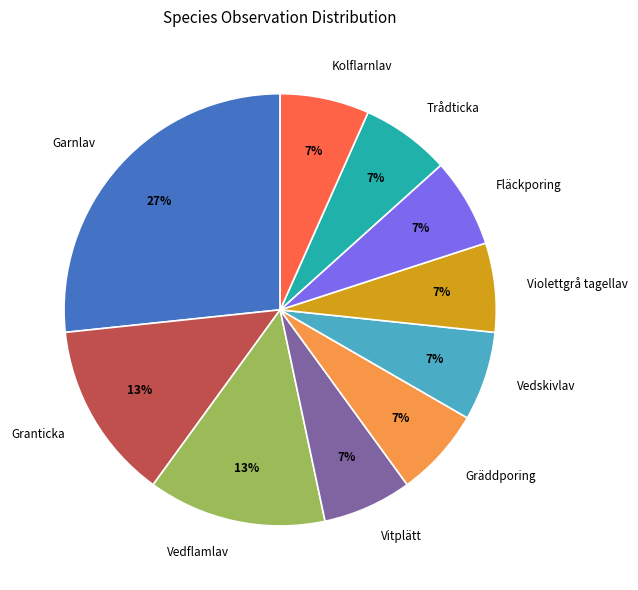

Combined, do Trådticka and Violettgrå tagellav account for over 50%?

No